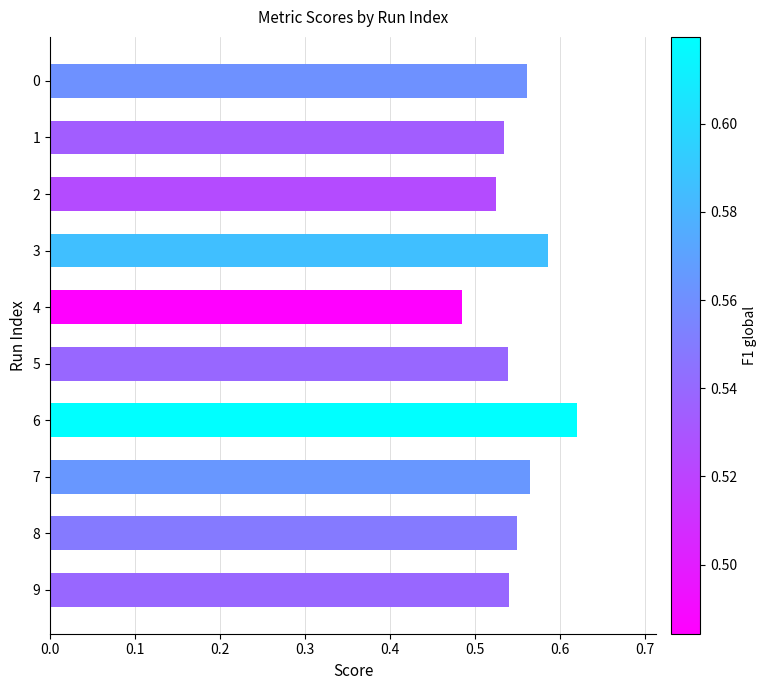

Which has a higher value, 5 or 2?

5